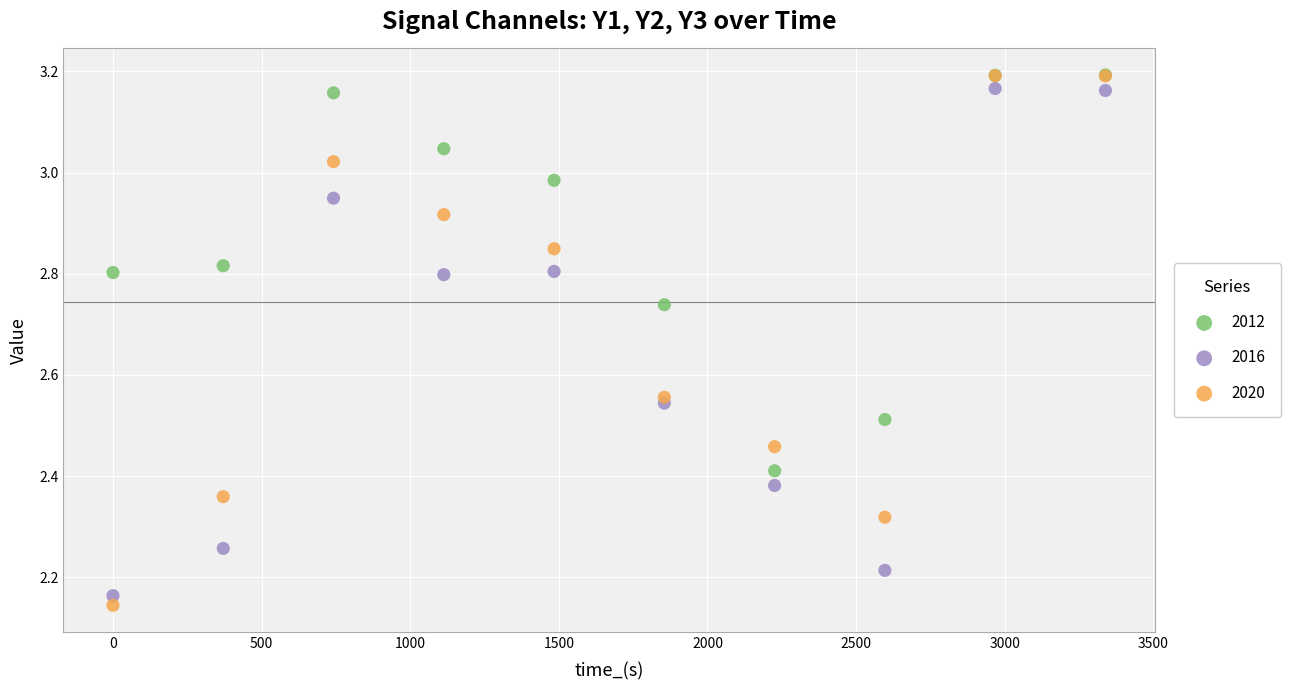

What are all the series names shown in the legend?

2012, 2016, 2020